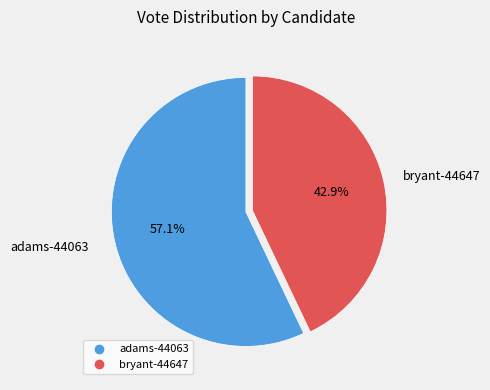

Which slice is the smallest?

bryant-44647